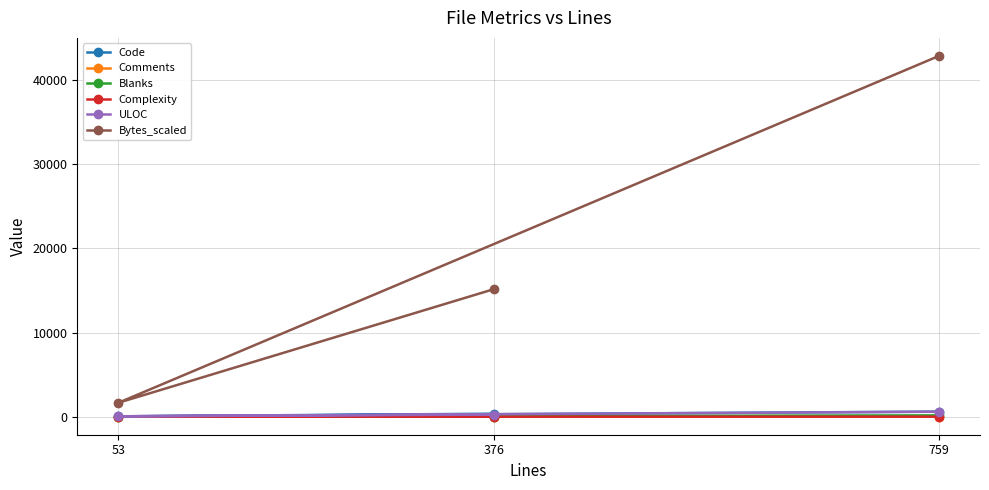

Which series has the largest range (max minus min)?

Bytes_scaled